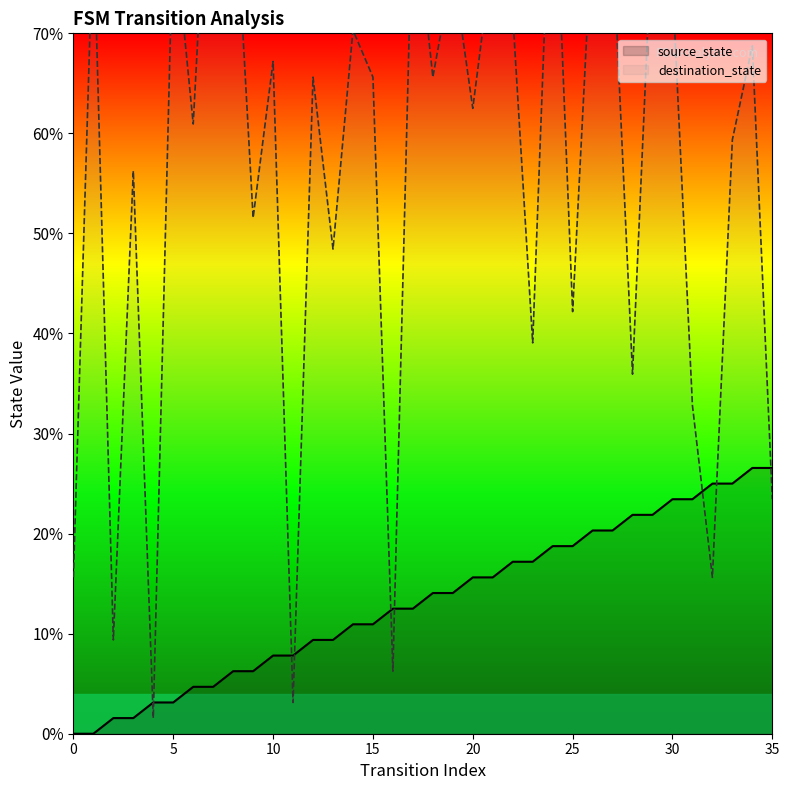

Read the source_state value at 5.

3.1